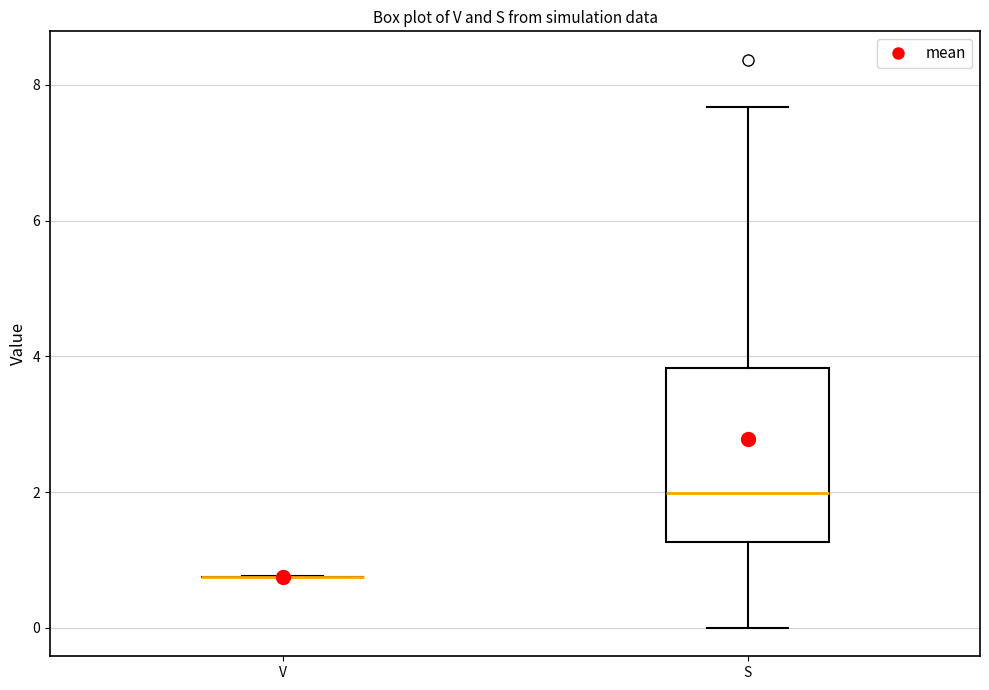

Reading left to right, transcribe this box plot: for each box, give where its median line is, the range the box spans, and where its two whiskers end, as read against the y-axis. The values are not printed on the chart, so give them approximately, as read against the axis.

V: box collapsed to a line at 0.8, whiskers 0.8 to 0.8
S: median 2.0, box 1.2 to 3.8, whiskers 0.0 to 7.6